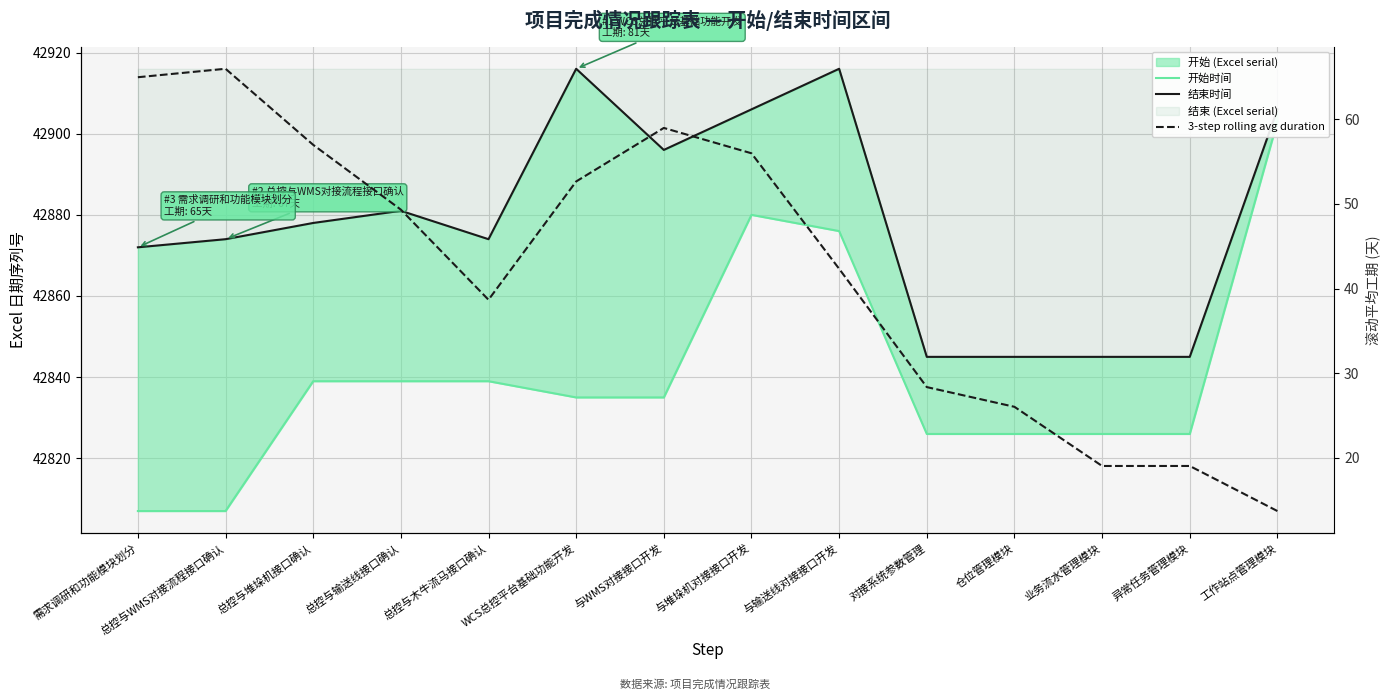

Reading right to left, extract all data points from this chart.

开始时间: 工作站点管理模块=42903.0	异常任务管理模块=42826.0	业务流水管理模块=42826.0	仓位管理模块=42826.0	对接系统参数管理=42826.0	与输送线对接接口开发=42876.0	与堆垛机对接接口开发=42880.0	与WMS对接接口开发=42835.0	WCS总控平台基础功能开发=42835.0	总控与木牛流马接口确认=42839.0	总控与输送线接口确认=42839.0	总控与堆垛机接口确认=42839.0	总控与WMS对接流程接口确认=42807.0	需求调研和功能模块划分=42807.0
结束时间: 工作站点管理模块=42906.0	异常任务管理模块=42845.0	业务流水管理模块=42845.0	仓位管理模块=42845.0	对接系统参数管理=42845.0	与输送线对接接口开发=42916.0	与堆垛机对接接口开发=42906.0	与WMS对接接口开发=42896.0	WCS总控平台基础功能开发=42916.0	总控与木牛流马接口确认=42874.0	总控与输送线接口确认=42881.0	总控与堆垛机接口确认=42878.0	总控与WMS对接流程接口确认=42874.0	需求调研和功能模块划分=42872.0
3-step rolling avg duration: 工作站点管理模块=13.7	异常任务管理模块=19.0	业务流水管理模块=19.0	仓位管理模块=26.0	对接系统参数管理=28.3	与输送线对接接口开发=42.3	与堆垛机对接接口开发=56.0	与WMS对接接口开发=59.0	WCS总控平台基础功能开发=52.7	总控与木牛流马接口确认=38.7	总控与输送线接口确认=49.3	总控与堆垛机接口确认=57.0	总控与WMS对接流程接口确认=66.0	需求调研和功能模块划分=65.0